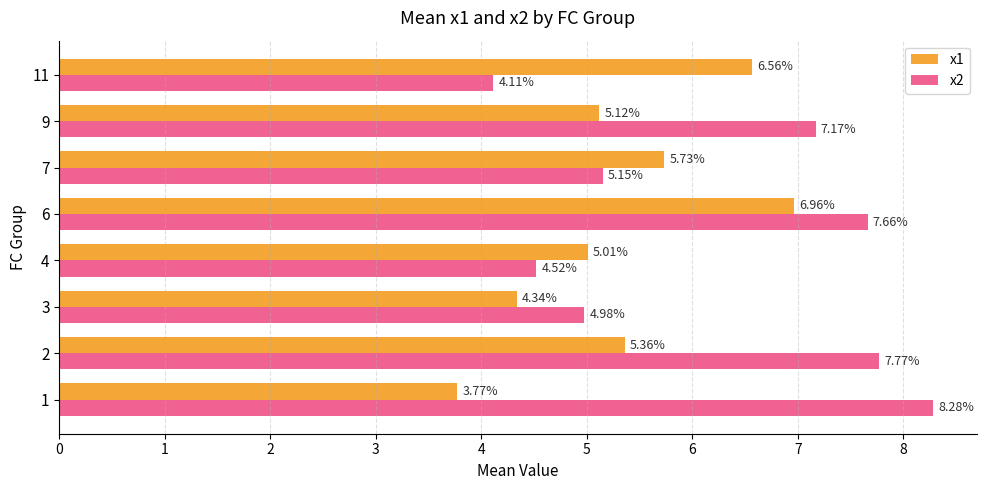

Rank the series by their maximum value, from lowest to highest.

x1, x2